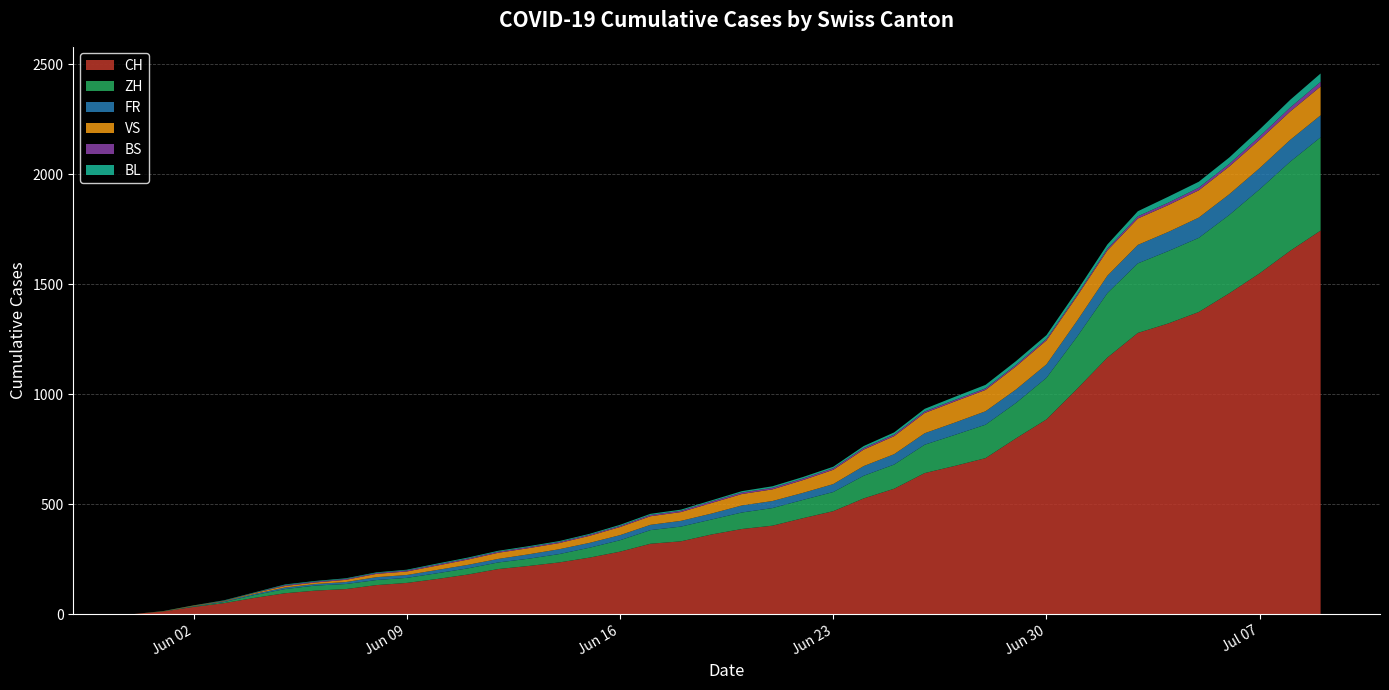

Reading left to right, what are all the values shown in this chart?

CH: 2020-05-31=0	2020-06-01=12	2020-06-02=33	2020-06-03=50	2020-06-04=74	2020-06-05=95	2020-06-06=107	2020-06-07=114	2020-06-08=132	2020-06-09=142	2020-06-10=160	2020-06-11=180	2020-06-12=205	2020-06-13=219	2020-06-14=235	2020-06-15=257	2020-06-16=284	2020-06-17=320	2020-06-18=331	2020-06-19=362	2020-06-20=387	2020-06-21=402	2020-06-22=436	2020-06-23=468	2020-06-24=526	2020-06-25=570	2020-06-26=641	2020-06-27=674	2020-06-28=709	2020-06-29=799	2020-06-30=885	2020-07-01=1023	2020-07-02=1166	2020-07-03=1278	2020-07-04=1321	2020-07-05=1373	2020-07-06=1458	2020-07-07=1549	2020-07-08=1651	2020-07-09=1743
ZH: 2020-05-31=0	2020-06-01=0	2020-06-02=2	2020-06-03=5	2020-06-04=13	2020-06-05=19	2020-06-06=23	2020-06-07=23	2020-06-08=23	2020-06-09=23	2020-06-10=26	2020-06-11=28	2020-06-12=30	2020-06-13=33	2020-06-14=38	2020-06-15=45	2020-06-16=52	2020-06-17=62	2020-06-18=67	2020-06-19=68	2020-06-20=75	2020-06-21=80	2020-06-22=83	2020-06-23=87	2020-06-24=103	2020-06-25=110	2020-06-26=129	2020-06-27=141	2020-06-28=152	2020-06-29=161	2020-06-30=189	2020-07-01=237	2020-07-02=293	2020-07-03=316	2020-07-04=329	2020-07-05=337	2020-07-06=356	2020-07-07=382	2020-07-08=405	2020-07-09=424
FR: 2020-05-31=0	2020-06-01=0	2020-06-02=2	2020-06-03=3	2020-06-04=5	2020-06-05=7	2020-06-06=7	2020-06-07=9	2020-06-08=13	2020-06-09=13	2020-06-10=15	2020-06-11=16	2020-06-12=16	2020-06-13=20	2020-06-14=22	2020-06-15=22	2020-06-16=23	2020-06-17=24	2020-06-18=26	2020-06-19=27	2020-06-20=32	2020-06-21=32	2020-06-22=32	2020-06-23=36	2020-06-24=44	2020-06-25=47	2020-06-26=52	2020-06-27=56	2020-06-28=61	2020-06-29=61	2020-06-30=61	2020-07-01=72	2020-07-02=79	2020-07-03=84	2020-07-04=87	2020-07-05=92	2020-07-06=94	2020-07-07=96	2020-07-08=99	2020-07-09=100
VS: 2020-05-31=0	2020-06-01=1	2020-06-02=2	2020-06-03=2	2020-06-04=4	2020-06-05=7	2020-06-06=7	2020-06-07=10	2020-06-08=15	2020-06-09=16	2020-06-10=20	2020-06-11=24	2020-06-12=28	2020-06-13=28	2020-06-14=28	2020-06-15=32	2020-06-16=37	2020-06-17=39	2020-06-18=40	2020-06-19=48	2020-06-20=52	2020-06-21=53	2020-06-22=58	2020-06-23=65	2020-06-24=75	2020-06-25=82	2020-06-26=92	2020-06-27=96	2020-06-28=97	2020-06-29=105	2020-06-30=109	2020-07-01=112	2020-07-02=115	2020-07-03=120	2020-07-04=122	2020-07-05=124	2020-07-06=126	2020-07-07=129	2020-07-08=129	2020-07-09=131
BS: 2020-05-31=0	2020-06-01=0	2020-06-02=0	2020-06-03=1	2020-06-04=1	2020-06-05=4	2020-06-06=4	2020-06-07=4	2020-06-08=4	2020-06-09=5	2020-06-10=5	2020-06-11=5	2020-06-12=5	2020-06-13=5	2020-06-14=5	2020-06-15=5	2020-06-16=5	2020-06-17=6	2020-06-18=6	2020-06-19=7	2020-06-20=7	2020-06-21=7	2020-06-22=7	2020-06-23=7	2020-06-24=7	2020-06-25=7	2020-06-26=7	2020-06-27=7	2020-06-28=7	2020-06-29=7	2020-06-30=7	2020-07-01=7	2020-07-02=8	2020-07-03=10	2020-07-04=11	2020-07-05=12	2020-07-06=12	2020-07-07=15	2020-07-08=18	2020-07-09=21
BL: 2020-05-31=0	2020-06-01=1	2020-06-02=1	2020-06-03=2	2020-06-04=2	2020-06-05=3	2020-06-06=3	2020-06-07=3	2020-06-08=3	2020-06-09=3	2020-06-10=4	2020-06-11=4	2020-06-12=4	2020-06-13=4	2020-06-14=4	2020-06-15=4	2020-06-16=5	2020-06-17=5	2020-06-18=5	2020-06-19=5	2020-06-20=6	2020-06-21=7	2020-06-22=7	2020-06-23=7	2020-06-24=9	2020-06-25=10	2020-06-26=12	2020-06-27=14	2020-06-28=16	2020-06-29=17	2020-06-30=17	2020-07-01=18	2020-07-02=19	2020-07-03=23	2020-07-04=27	2020-07-05=27	2020-07-06=29	2020-07-07=32	2020-07-08=35	2020-07-09=38